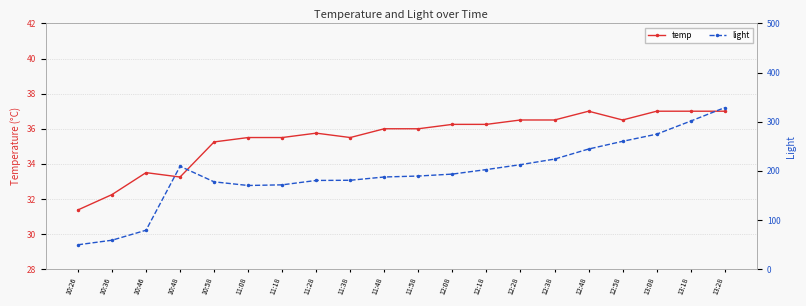

What is the difference between the light values at 10:36 and 11:58?

130.6